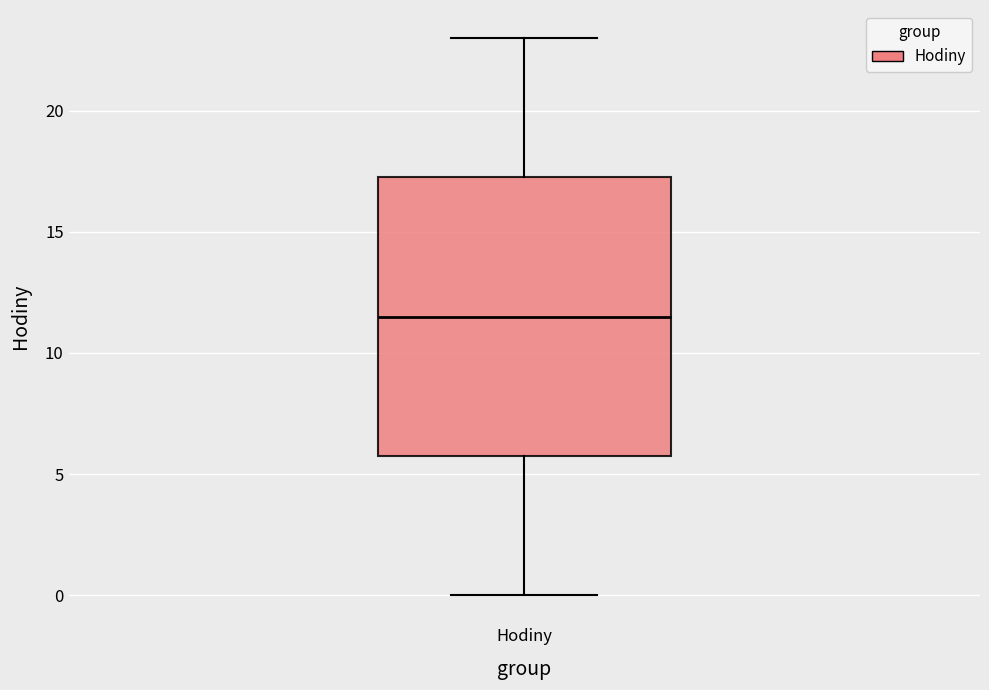

Transcribe this box plot: give where the median line is, the range the box spans, and where the two whiskers end, as read against the y-axis. The values are not printed on the chart, so give them approximately, as read against the axis.

median 11.5, box 6.0 to 17.5, whiskers 0.0 to 23.0